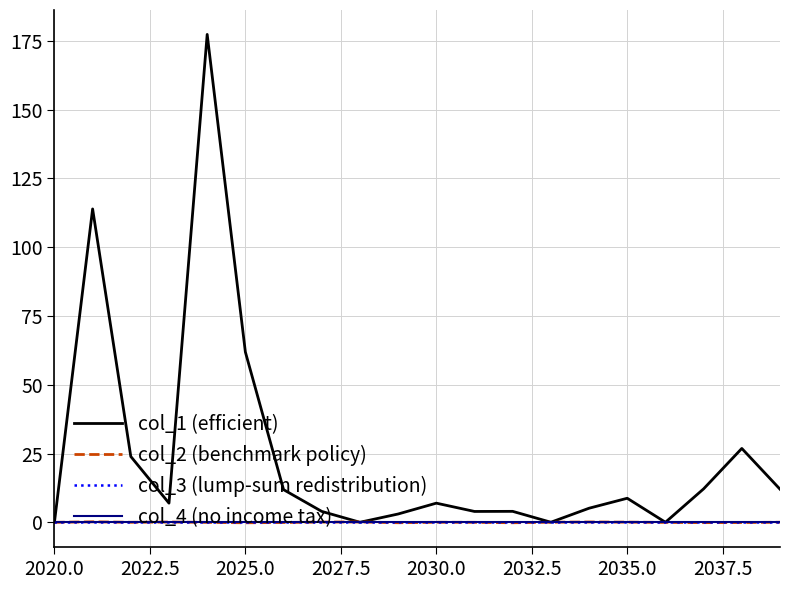

What is the difference between the maximum and minimum values in the col_1 (efficient) series?

177.3